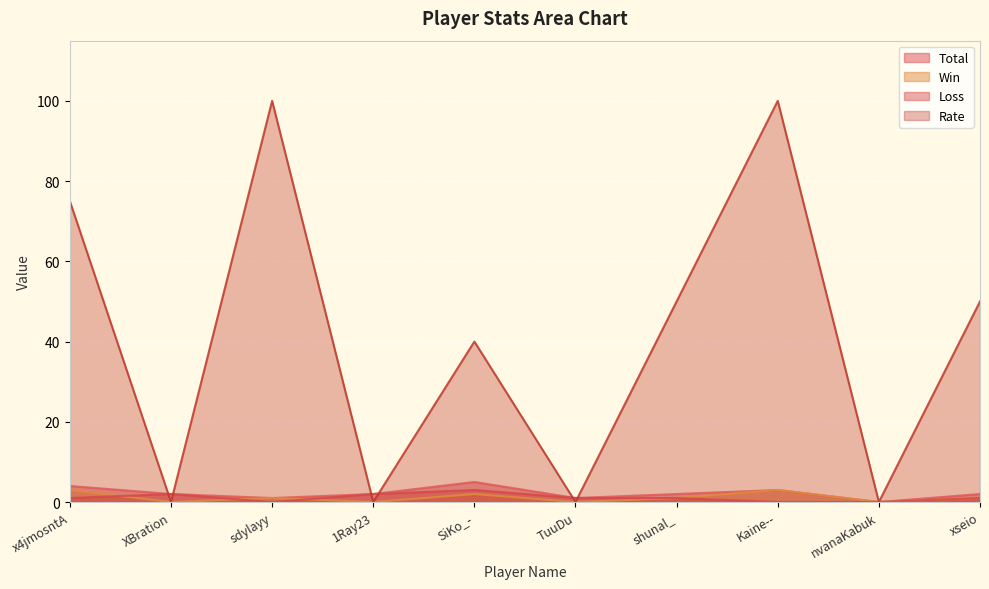

The Loss series shows 0 at Kaine--. True or false?

True